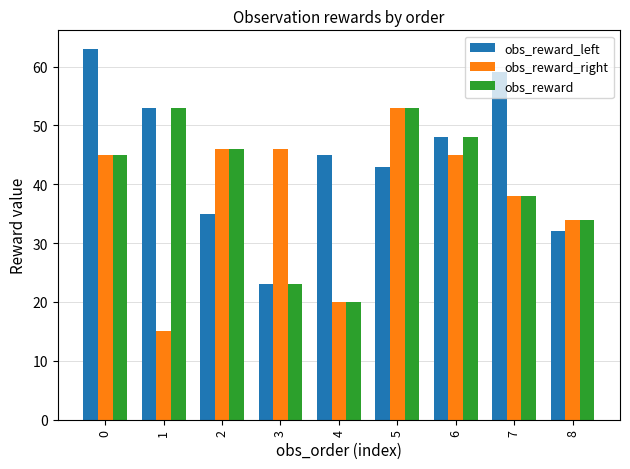

What is the sum of the obs_reward_right values at 0 and 8?

79